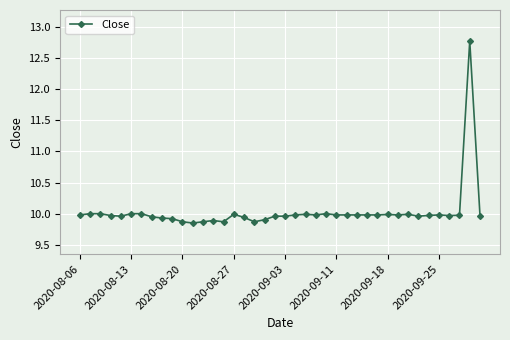

What is the maximum value shown in the chart?

12.8